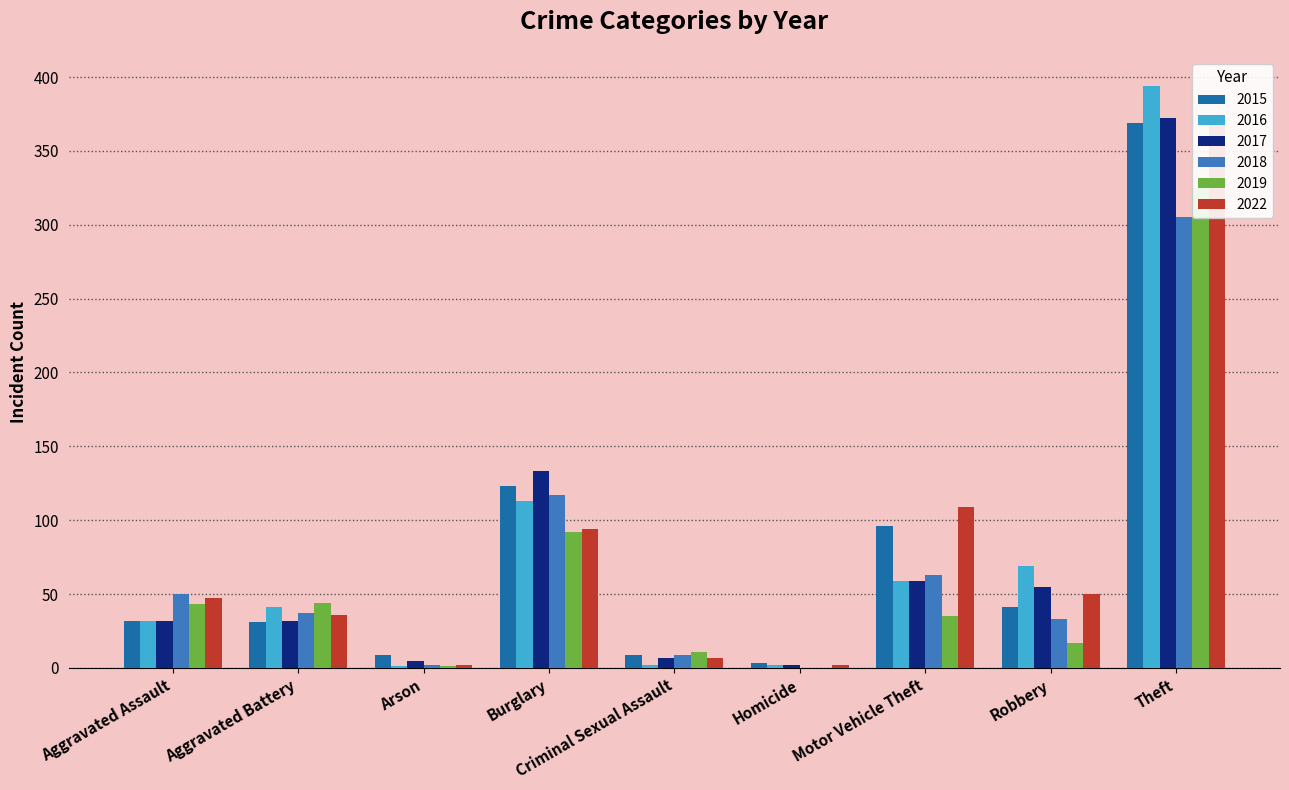

Which series has the largest total across all categories?

2022